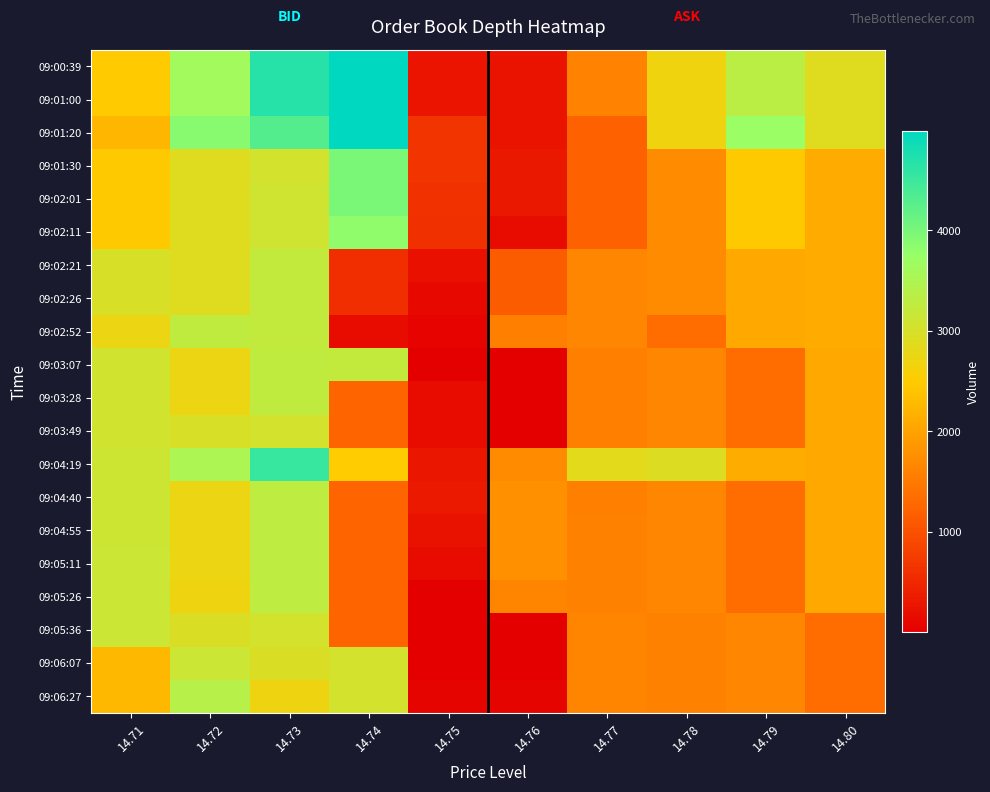

How many series are shown in this chart?

20